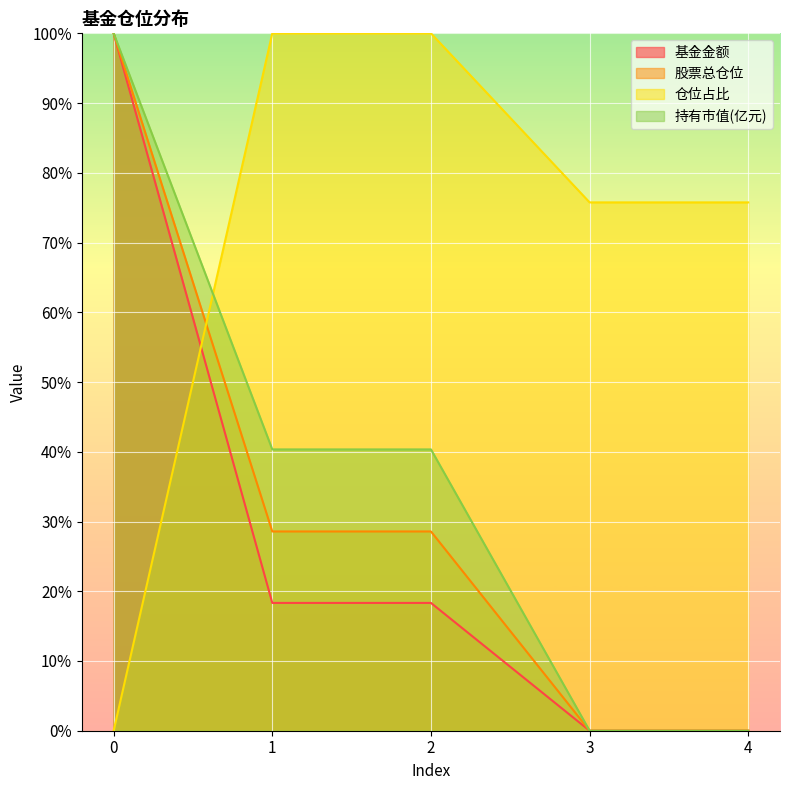

Reading right to left, transcribe all the data shown in this chart.

基金金额: 0.0	0.0	18.3	18.3	100.0
股票总仓位: 0.0	0.0	28.6	28.6	100.0
仓位占比: 75.8	75.8	100.0	100.0	0.0
持有市值(亿元): 0.0	0.0	40.3	40.3	100.0